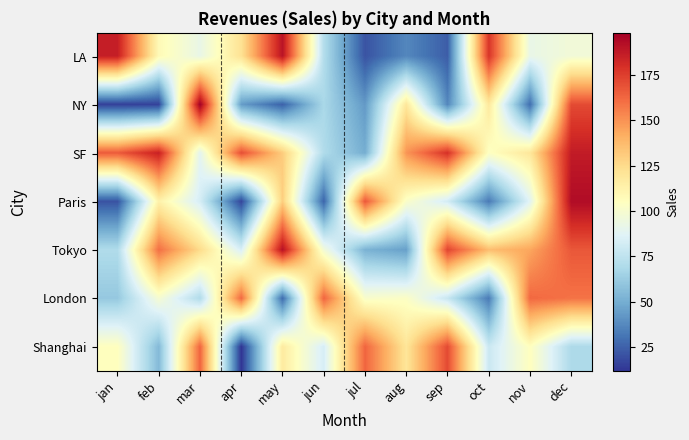

Which label corresponds to the largest value in the chart?

mar